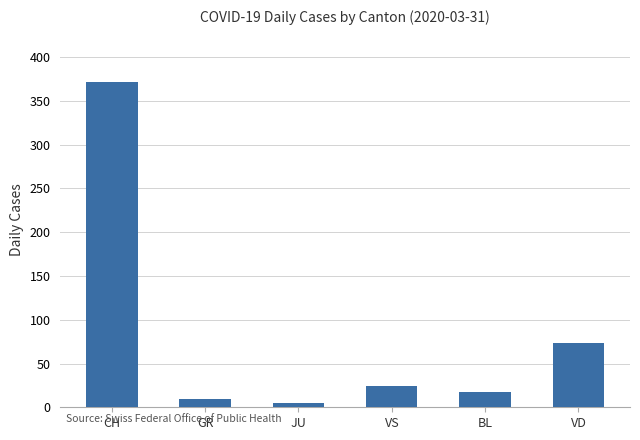

Reading right to left, what are all the values shown in this chart?

73	18	24	5	10	372